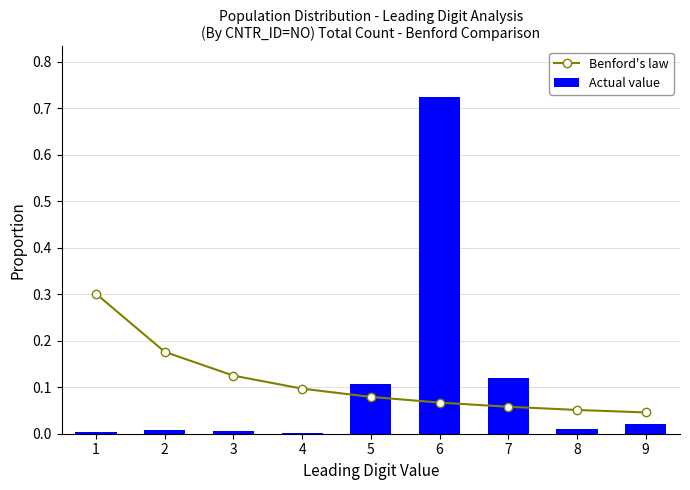

Reading left to right, list all the values displayed in this chart.

Benford's law: 0.3	0.2	0.1	0.1	0.1	0.1	0.1	0.1	0.0
Actual value: 0.0	0.0	0.0	0.0	0.1	0.7	0.1	0.0	0.0